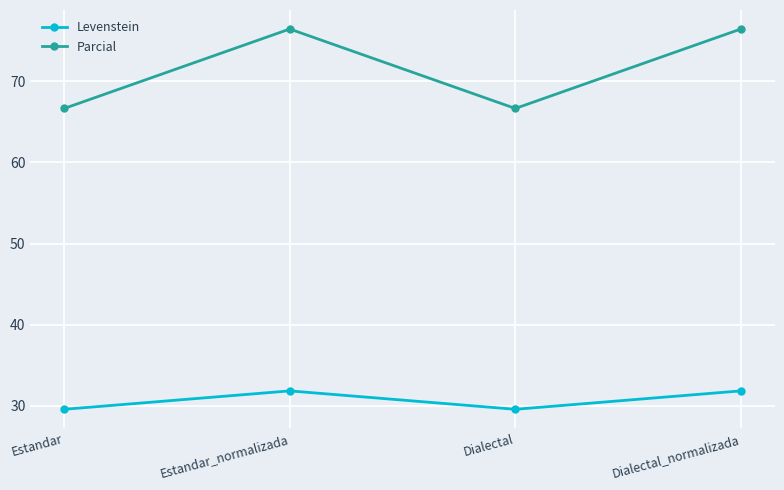

True or false: Levenstein and Parcial cross at least once.

False